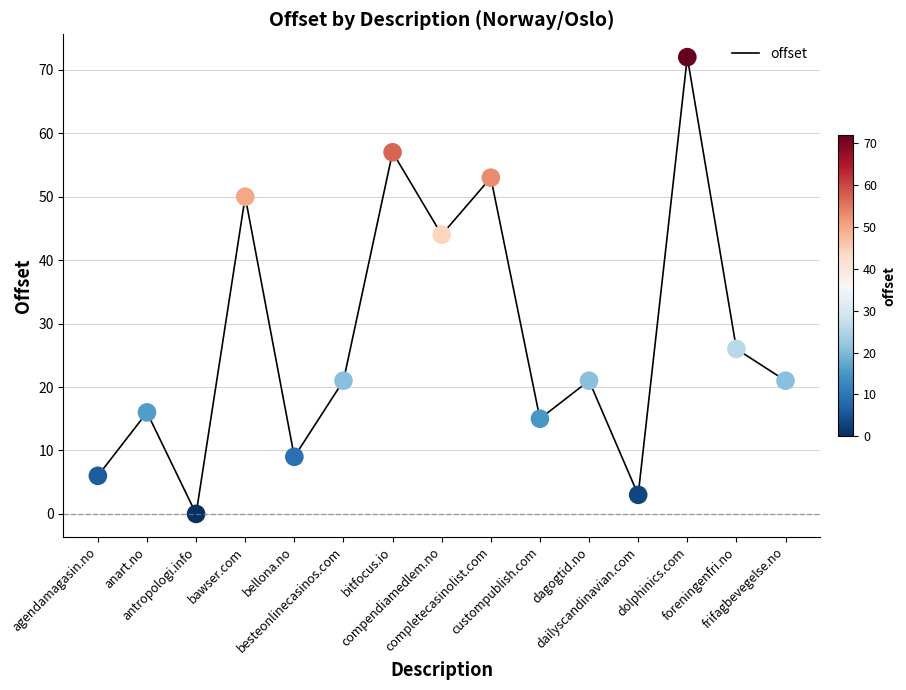

Approximately how many times larger is the value at besteonlinecasinos.com compared to agendamagasin.no?

3.5